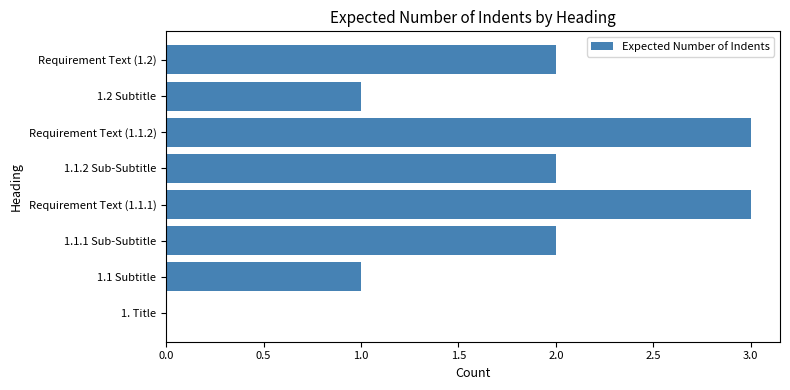

How many data points does each series have?

8